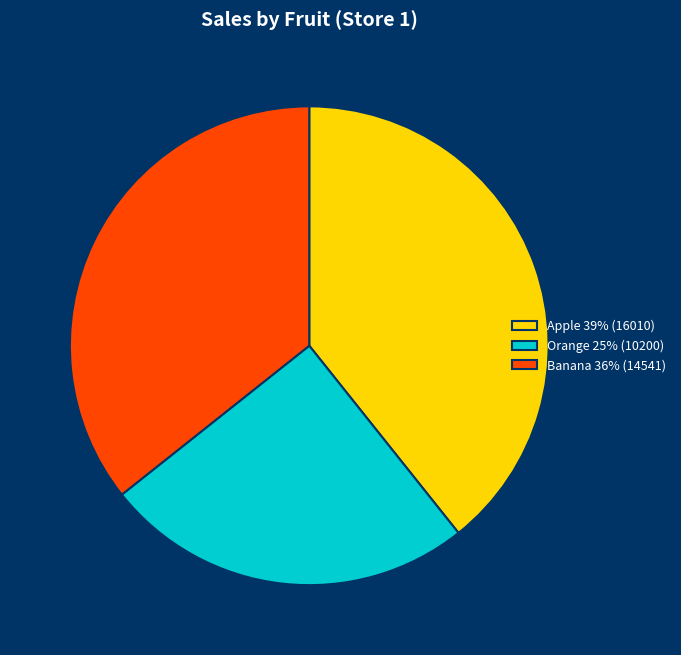

Is Banana 36% (14541) the majority of the pie?

No